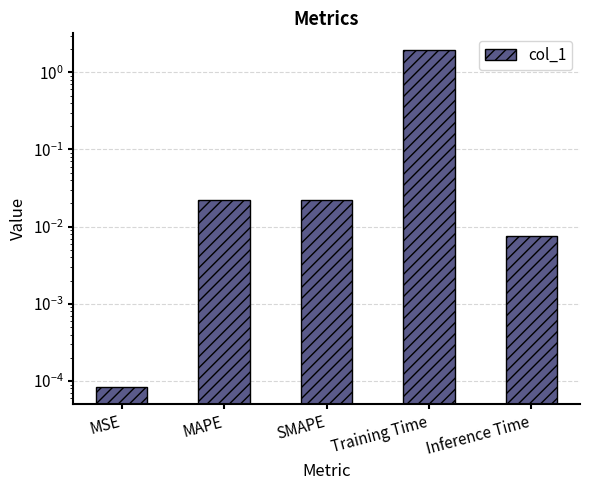

Between Inference Time and SMAPE, which is larger?

SMAPE